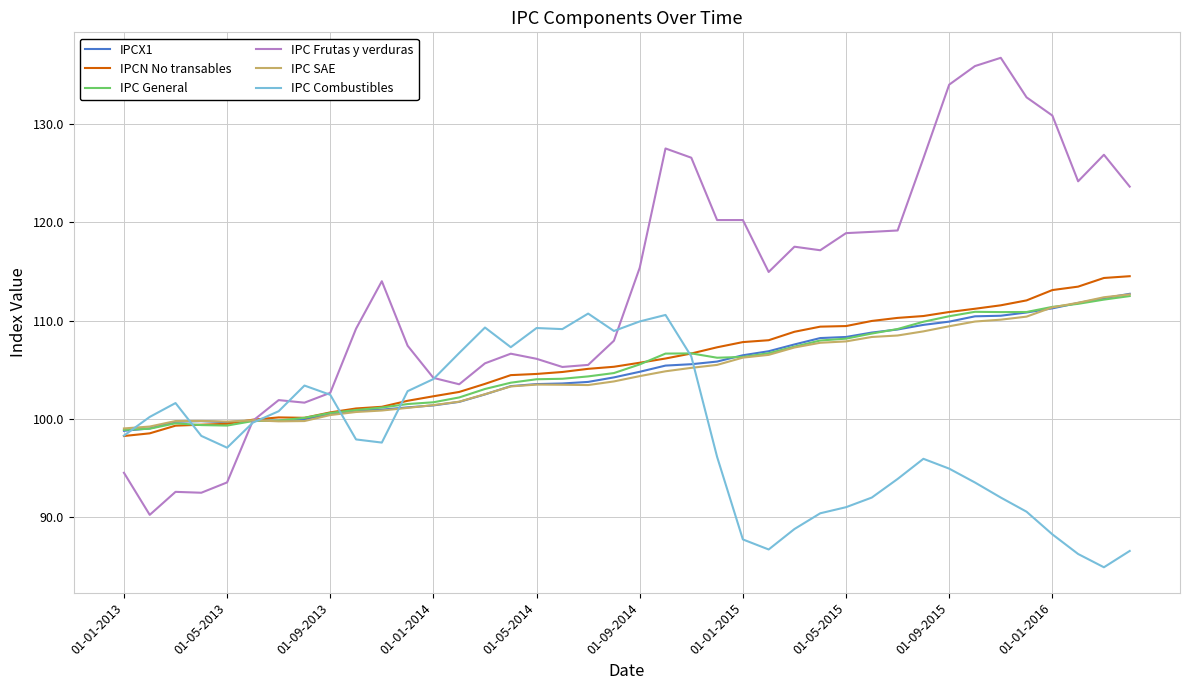

What is the maximum value shown in the chart?

136.7